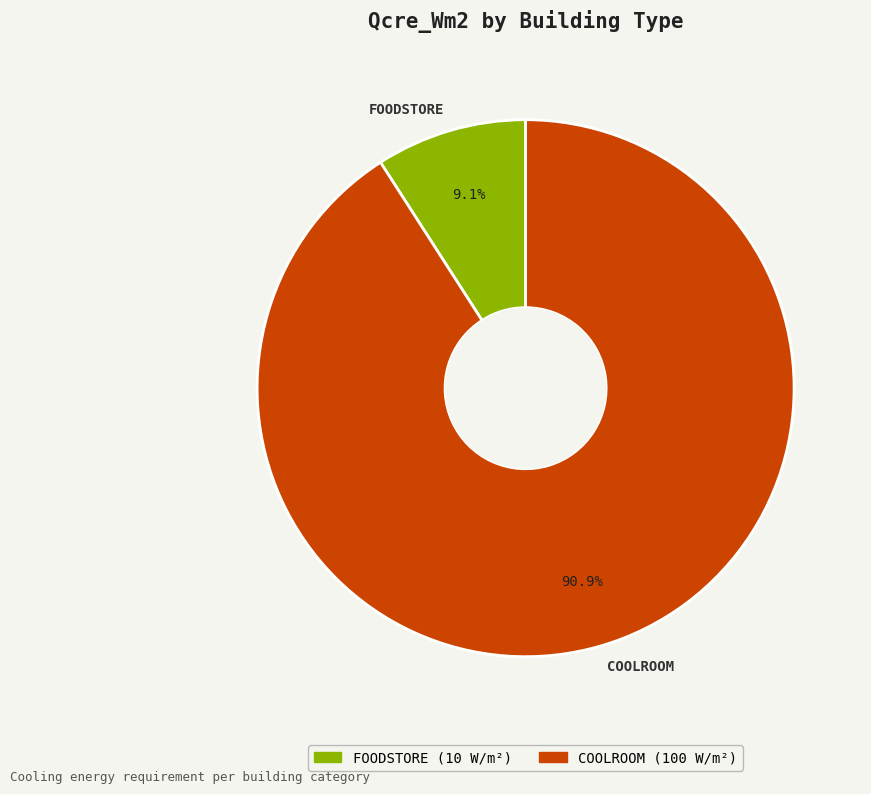

Which category has the biggest portion of the pie?

COOLROOM